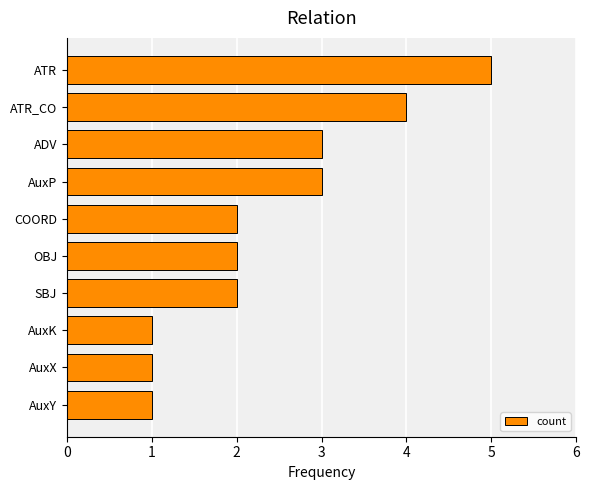

Is it true that the value at OBJ is 1?

False